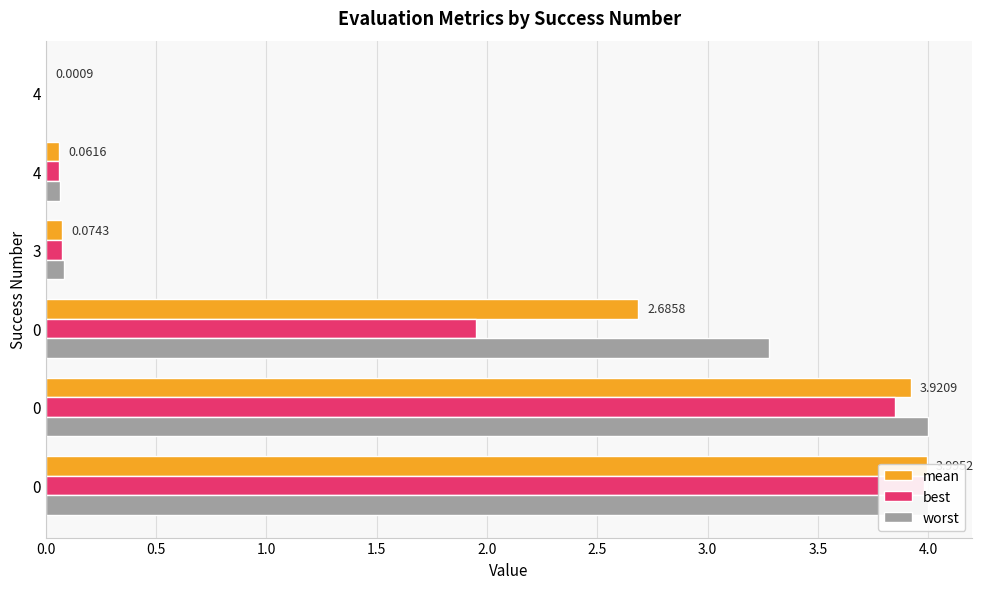

Count the number of categories in the chart.

6